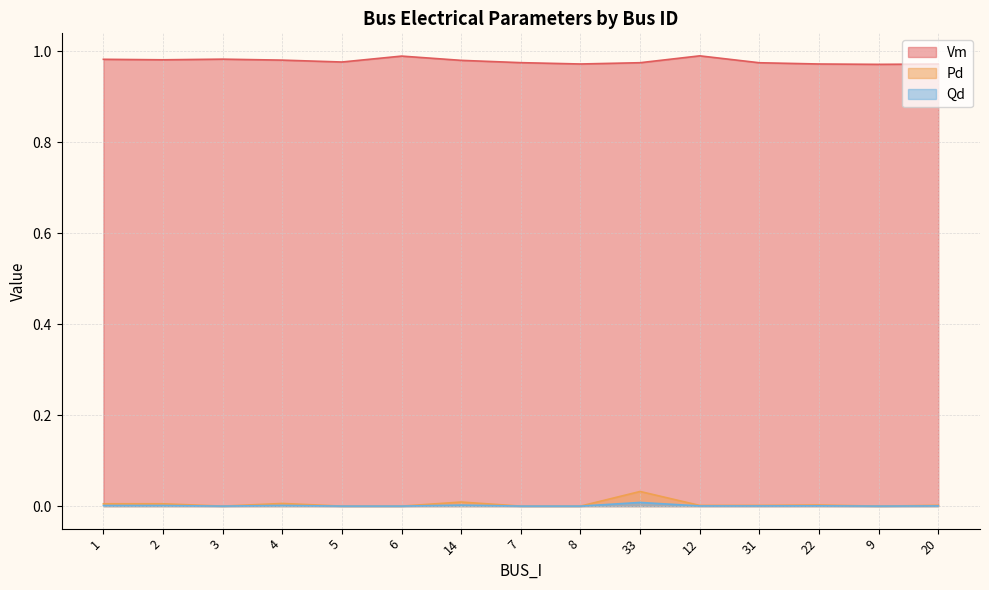

Is it true that Vm equals 1.7 at 1?

False